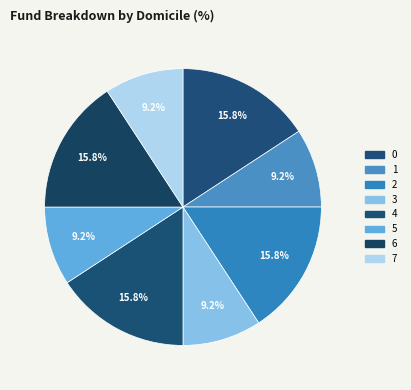

Which category has the smallest portion of the pie?

1